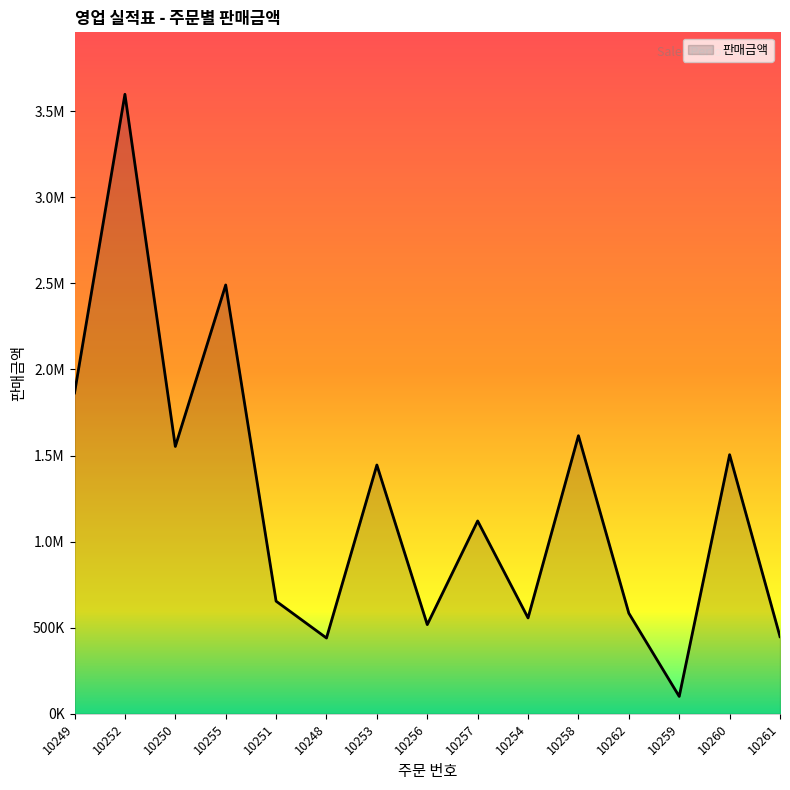

What is the average value?

1232661